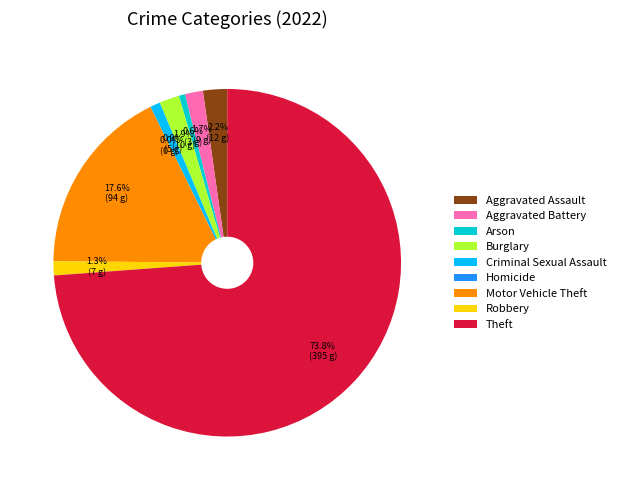

Rank the categories by value from lowest to highest.

Homicide, Arson, Criminal Sexual Assault, Robbery, Aggravated Battery, Burglary, Aggravated Assault, Motor Vehicle Theft, Theft